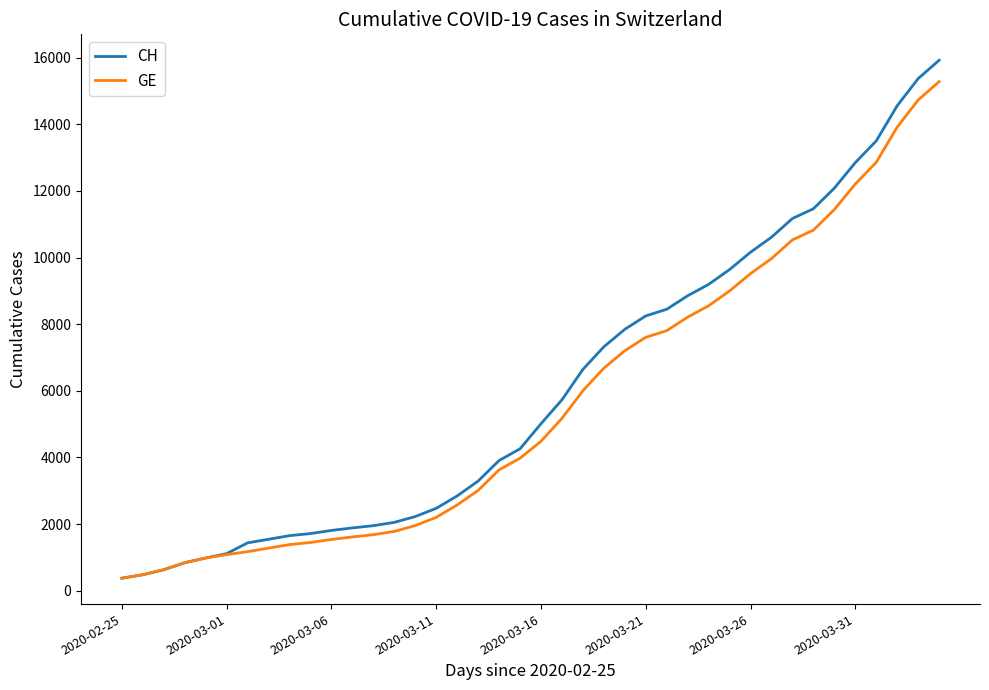

Does the chart have visible grid lines?

No